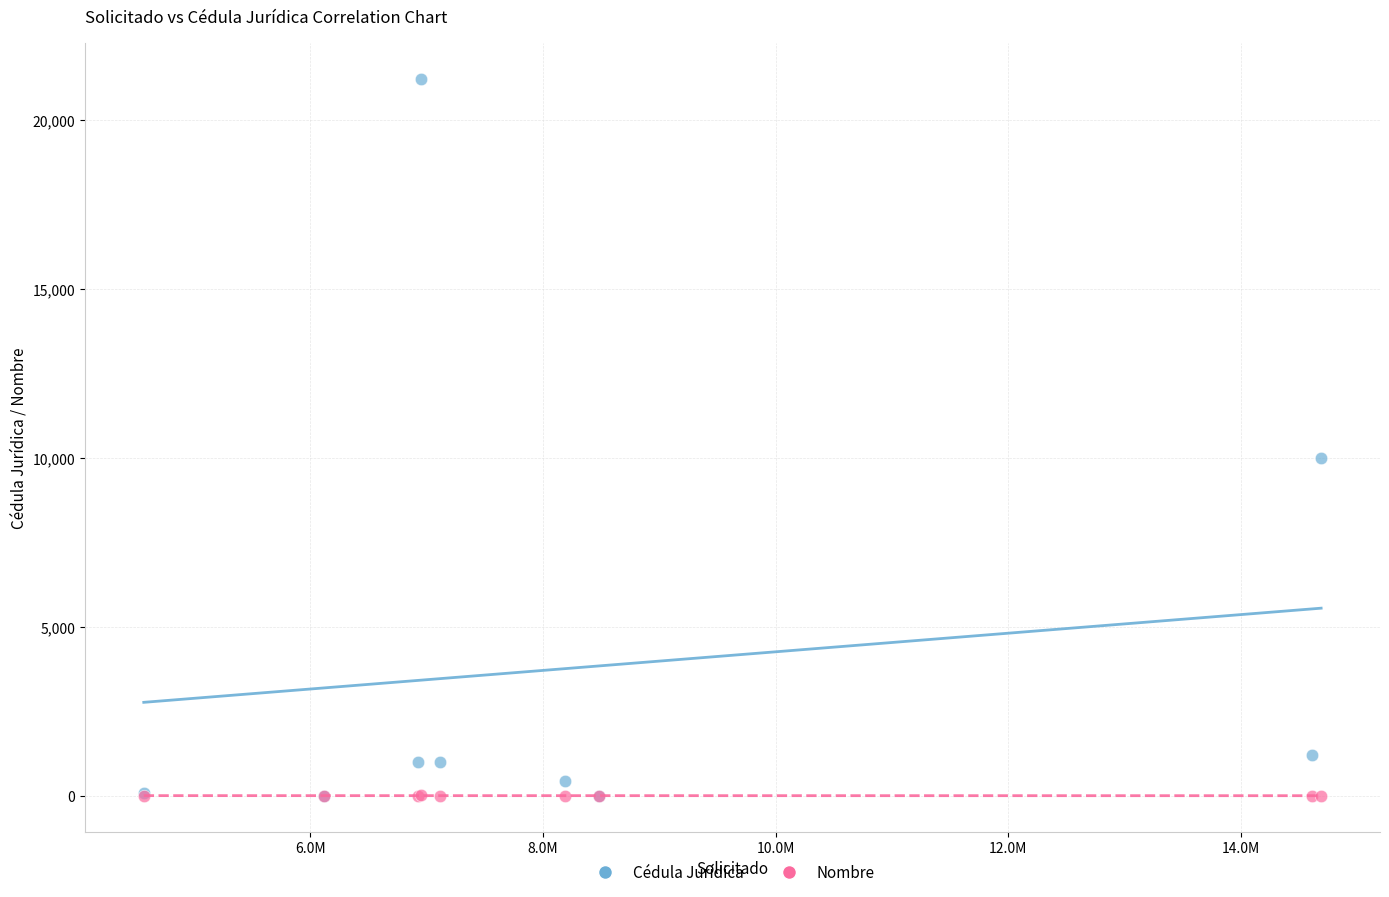

Across all series, what Y value is closest to 10611?

10001